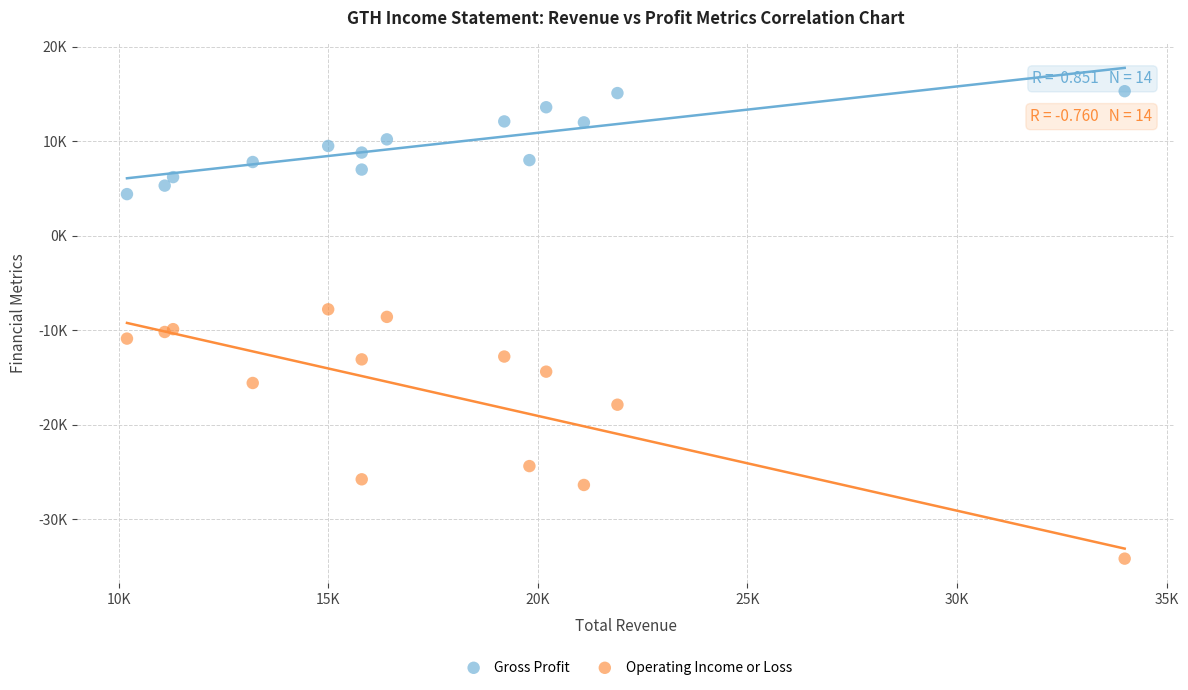

What are all the series names shown in the legend?

Gross Profit, Operating Income or Loss